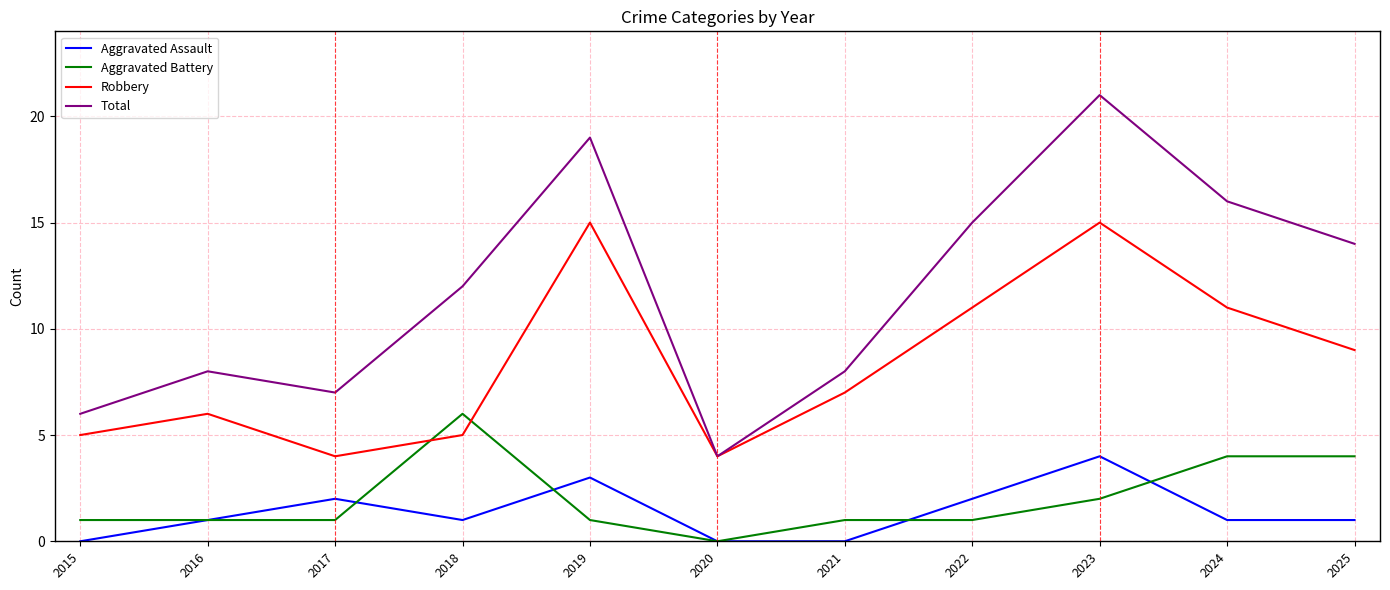

Is this an area chart (filled region under the line)?

No